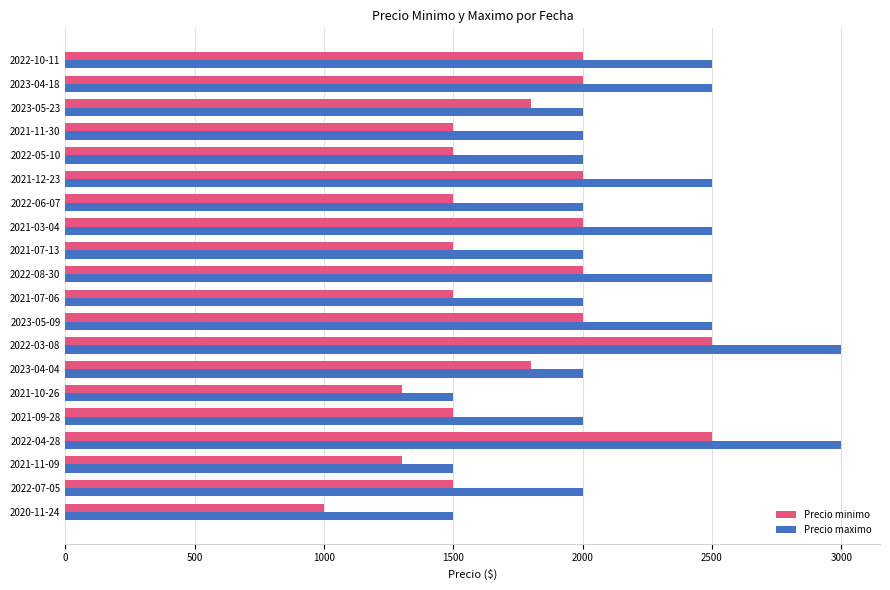

What are all the series names shown in the legend?

Precio minimo, Precio maximo